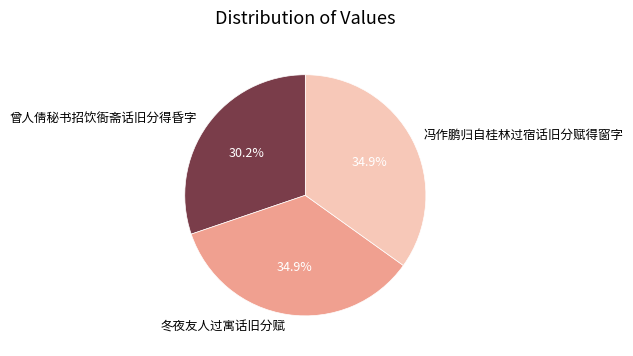

True or false: 曾人倩秘书招饮衙斋话旧分得昏字 accounts for 22% of the total.

False